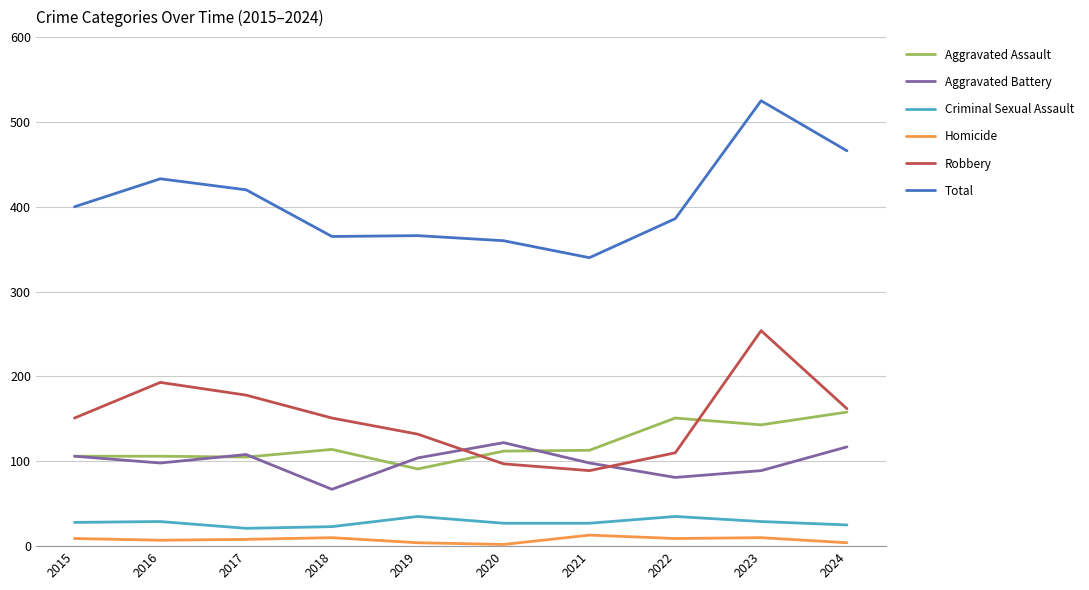

True or false: Aggravated Assault and Homicide intersect in this chart.

False